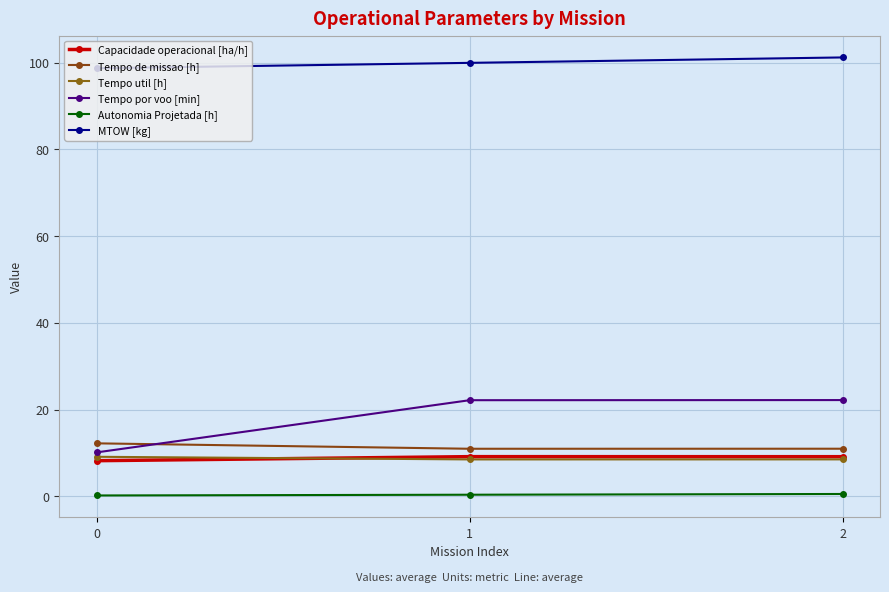

Between 0 and 1, which is larger?

1